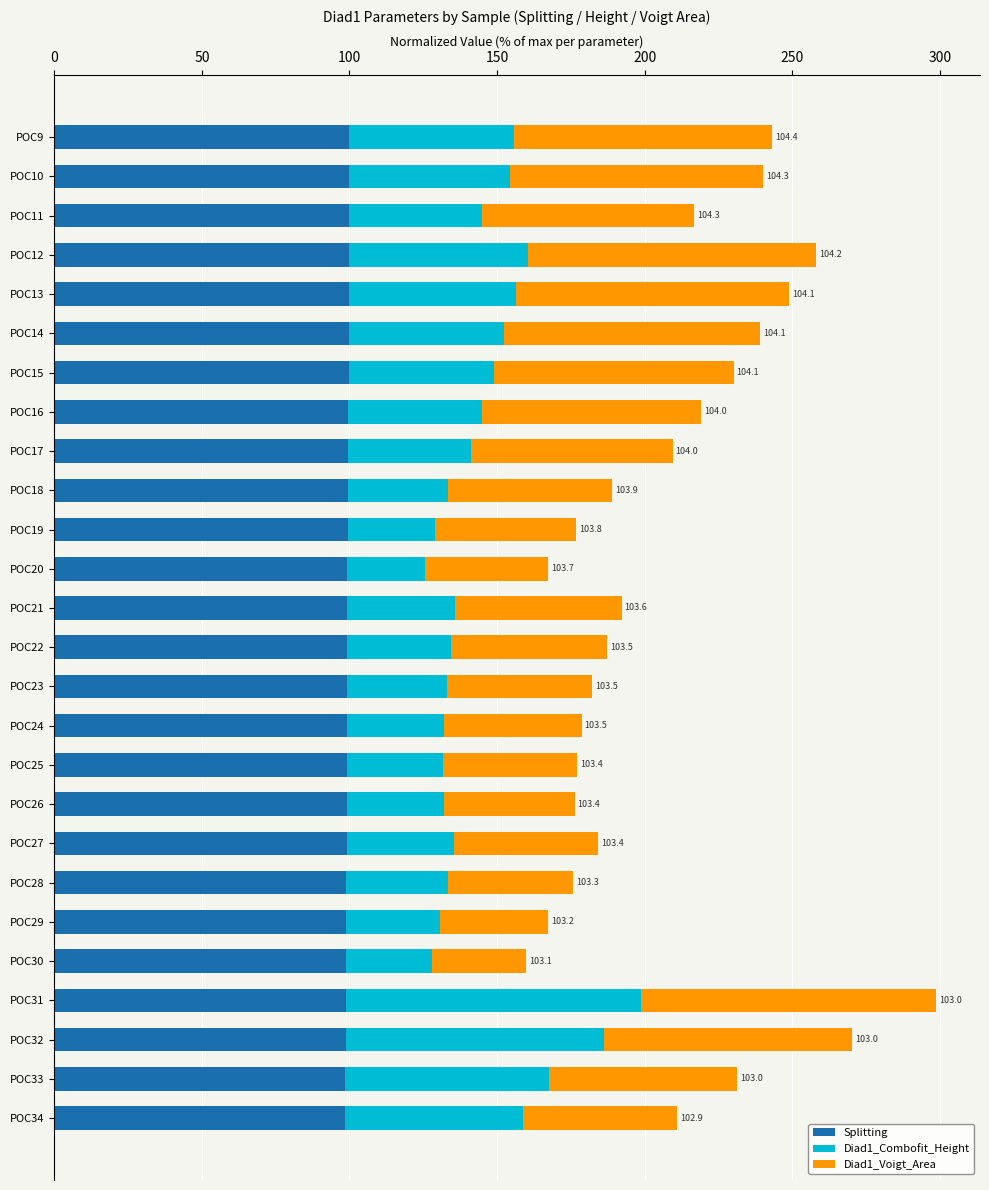

What is the sum of all Splitting values?

2581.3